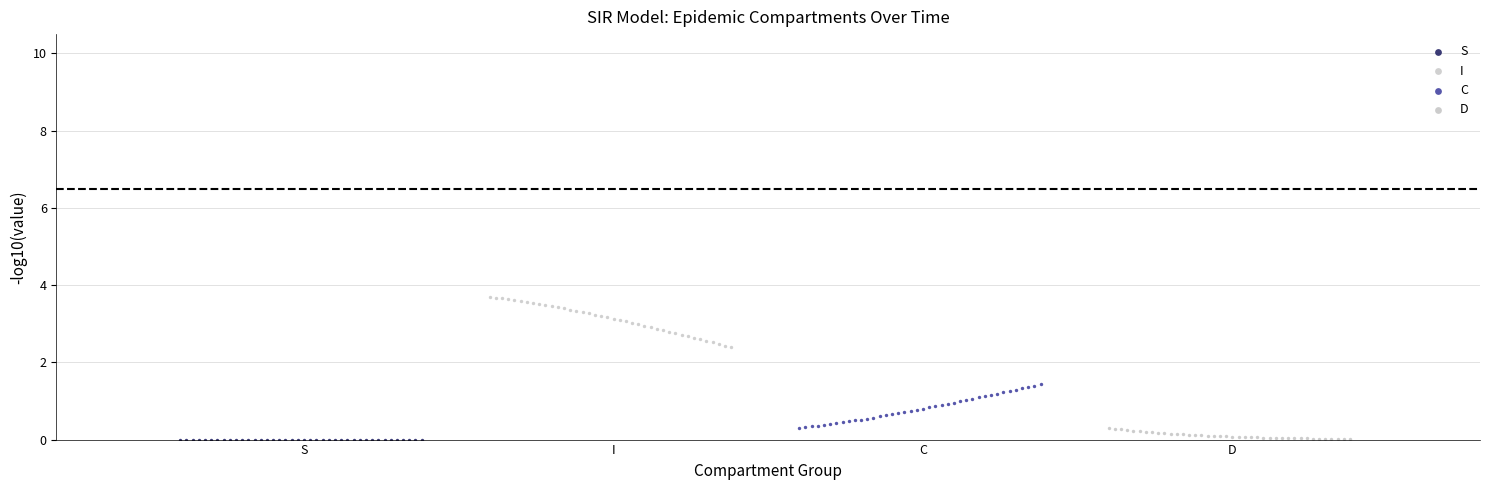

Which series reaches the maximum Y coordinate?

I